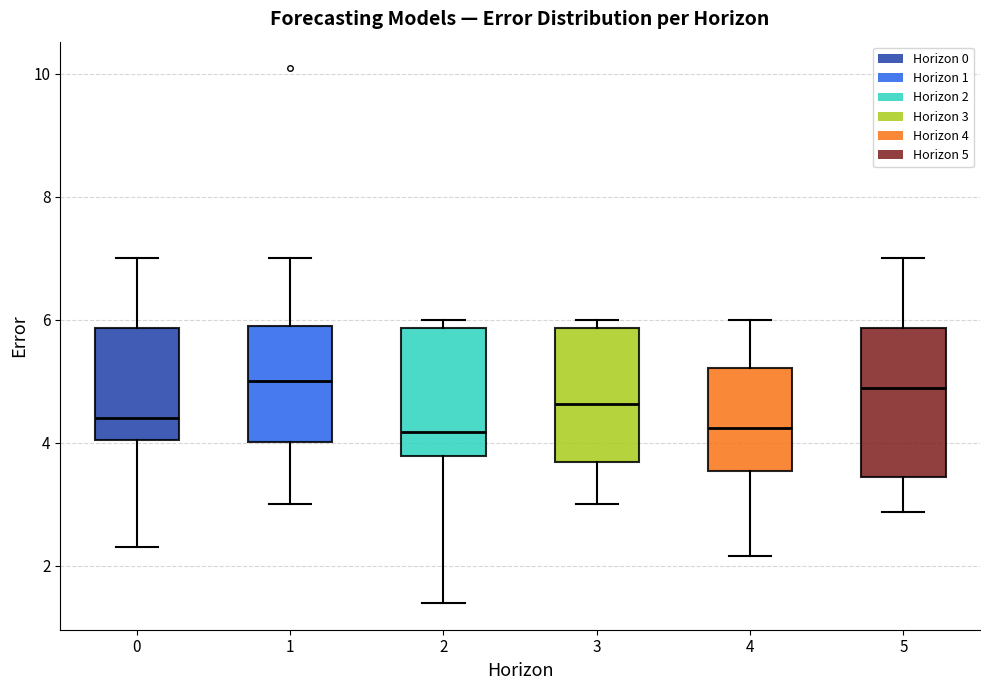

Reading left to right, transcribe this box plot: for each box, give where its median line is, the range the box spans, and where its two whiskers end, as read against the y-axis. The values are not printed on the chart, so give them approximately, as read against the axis.

0: median 4.4, box 4.0 to 5.8, whiskers 2.4 to 7.0
1: median 5.0, box 4.0 to 5.8, whiskers 3.0 to 7.0
2: median 4.2, box 3.8 to 5.8, whiskers 1.4 to 6.0
3: median 4.6, box 3.6 to 5.8, whiskers 3.0 to 6.0
4: median 4.2, box 3.6 to 5.2, whiskers 2.2 to 6.0
5: median 4.8, box 3.4 to 5.8, whiskers 2.8 to 7.0